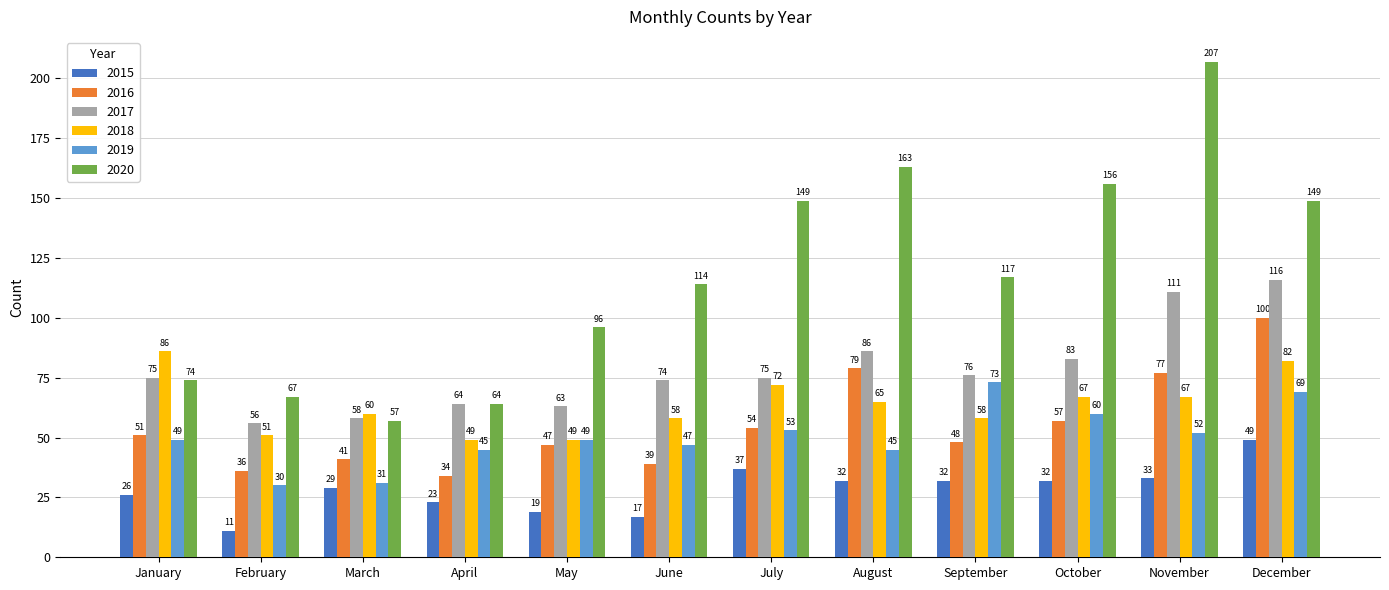

Which series has the largest range (max minus min)?

2020